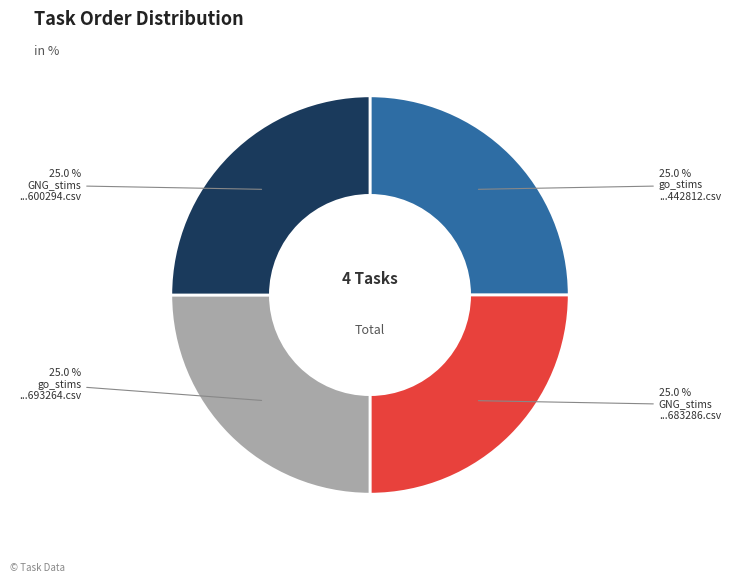

How many slices are in this pie chart?

4